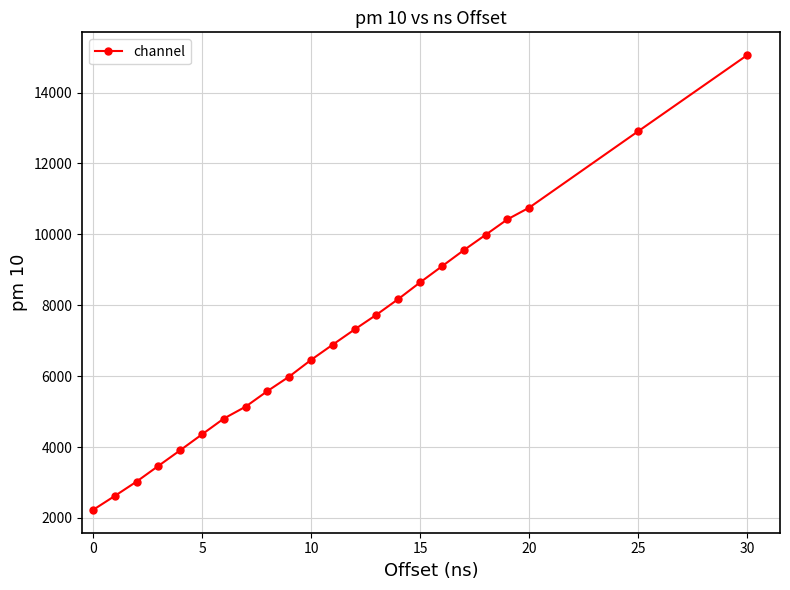

What is the average value?

7134